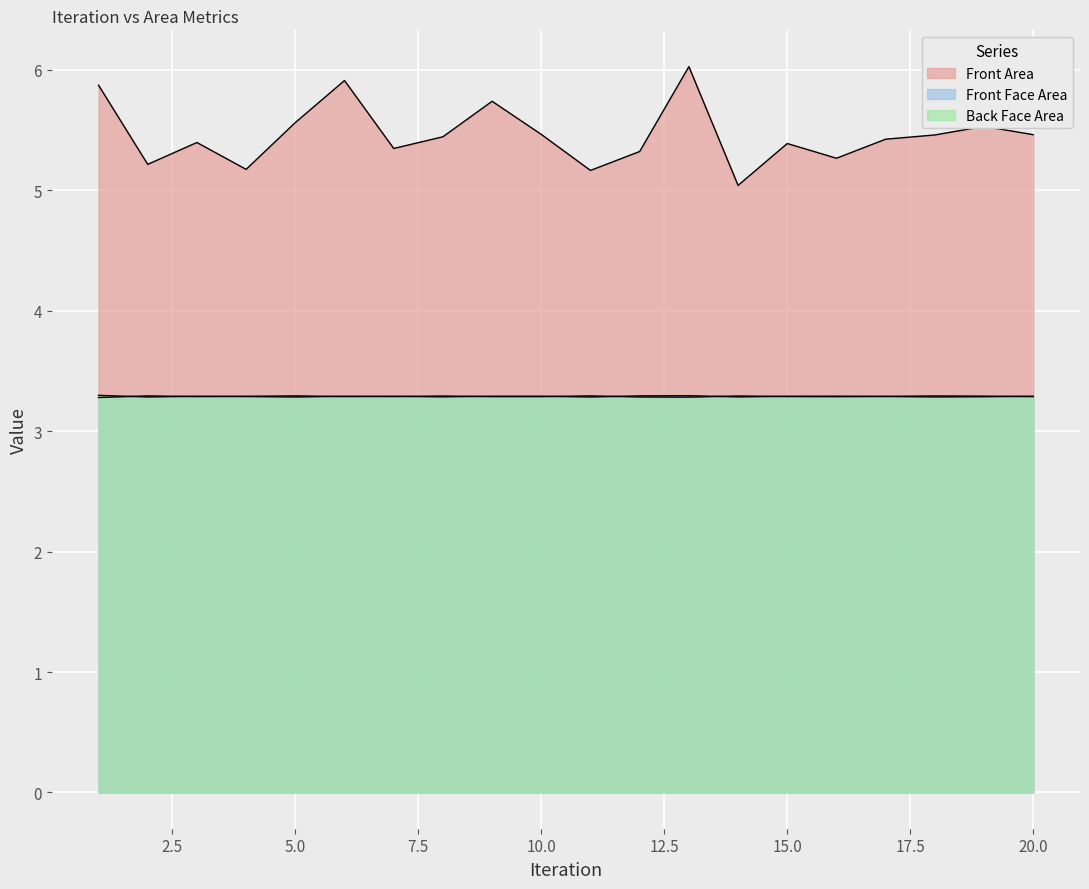

At which category does the chart reach its minimum across all series?

1